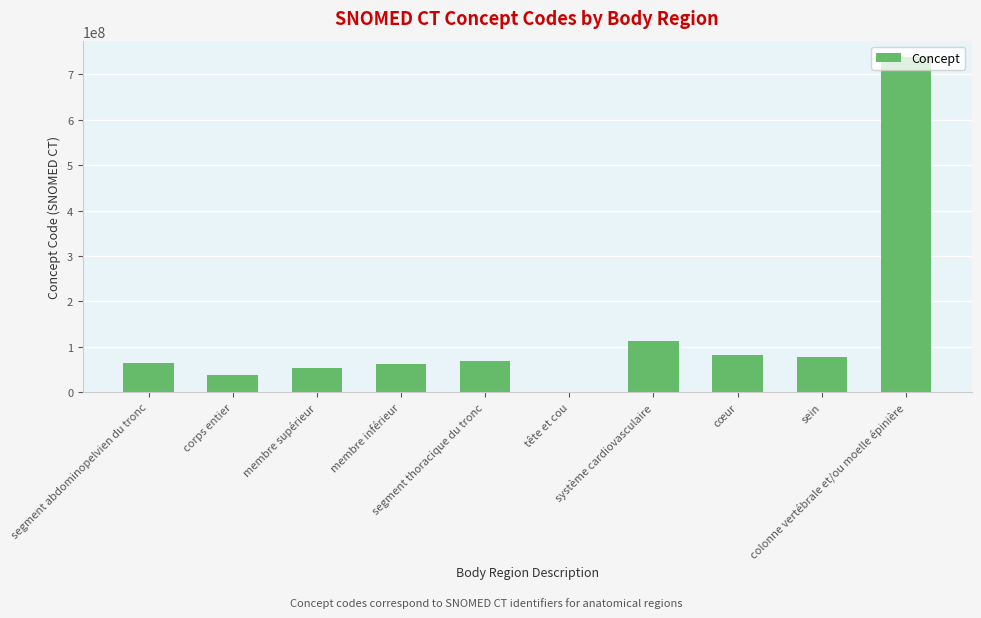

Read the value at colonne vertébrale et/ou moelle épinière, to the nearest 10.

737561000